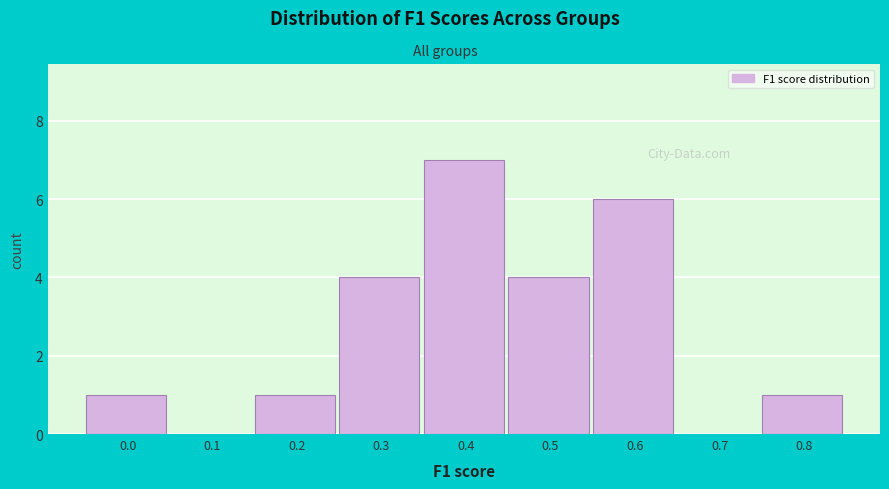

Reading right to left, extract all data points from this chart.

0.8=1	0.7=0	0.6=6	0.5=4	0.4=7	0.3=4	0.2=1	0.1=0	0.0=1